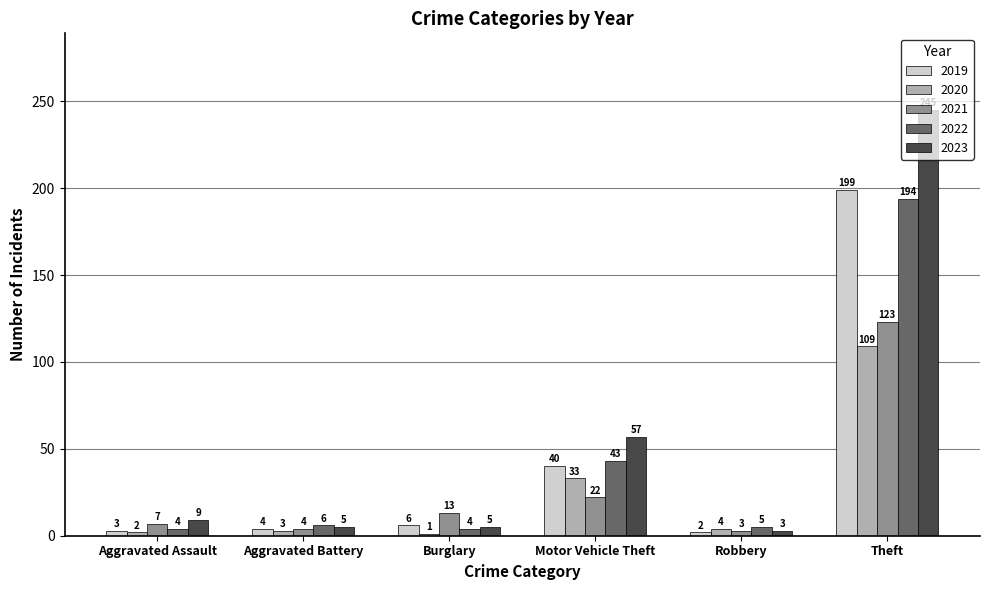

Which series changed the most between Motor Vehicle Theft and Robbery?

2023